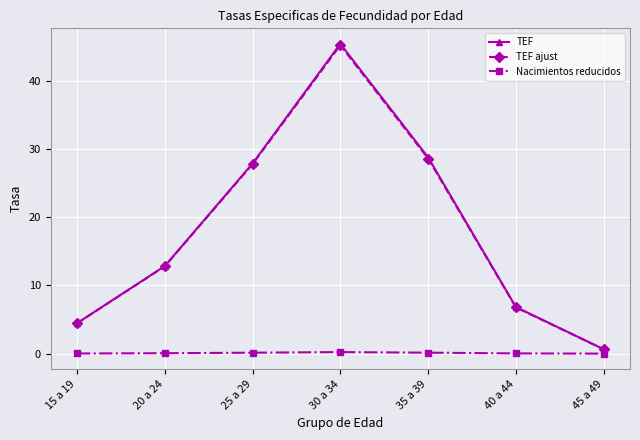

The Nacimientos reducidos series shows 0.0 at 15 a 19. True or false?

True